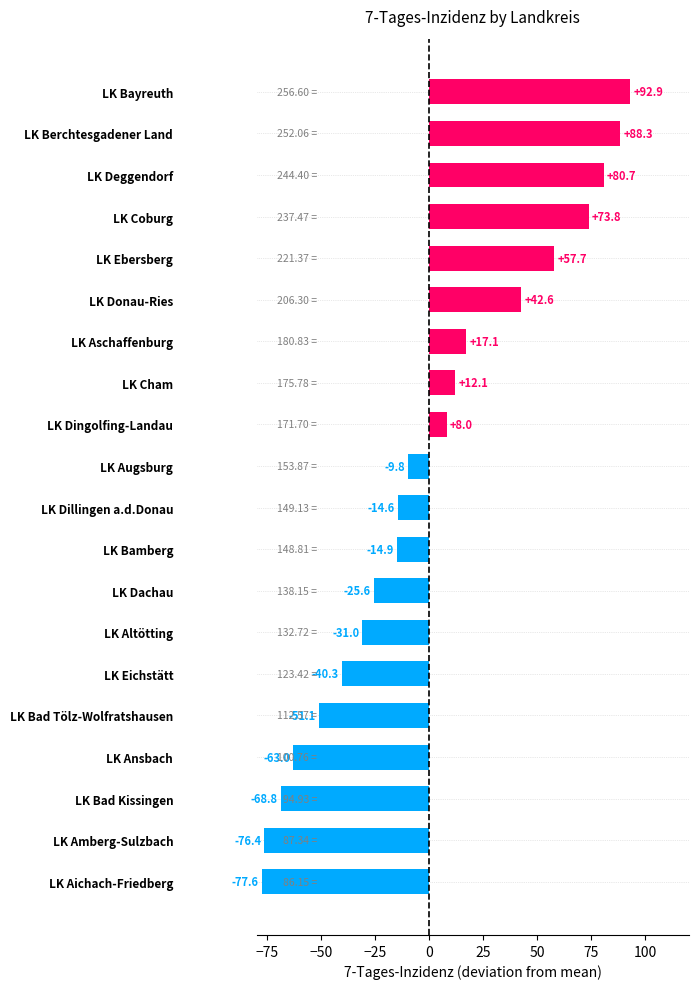

Does the chart contain any negative values?

Yes